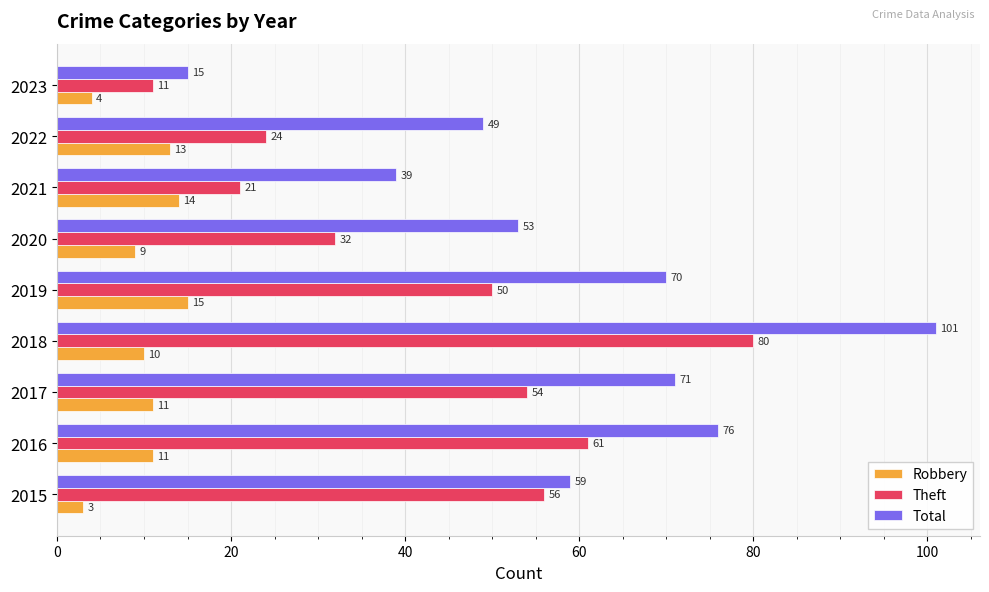

What is the difference between the highest and lowest values at 2016?

65